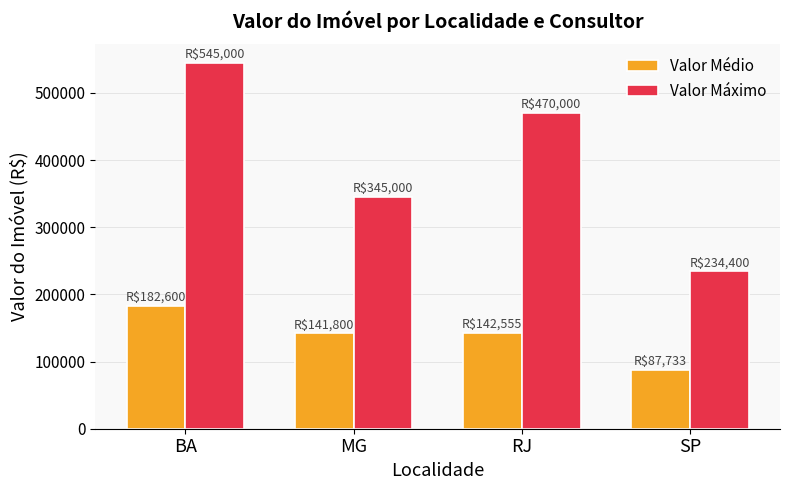

What is the label of the 1st bar from the left?

BA